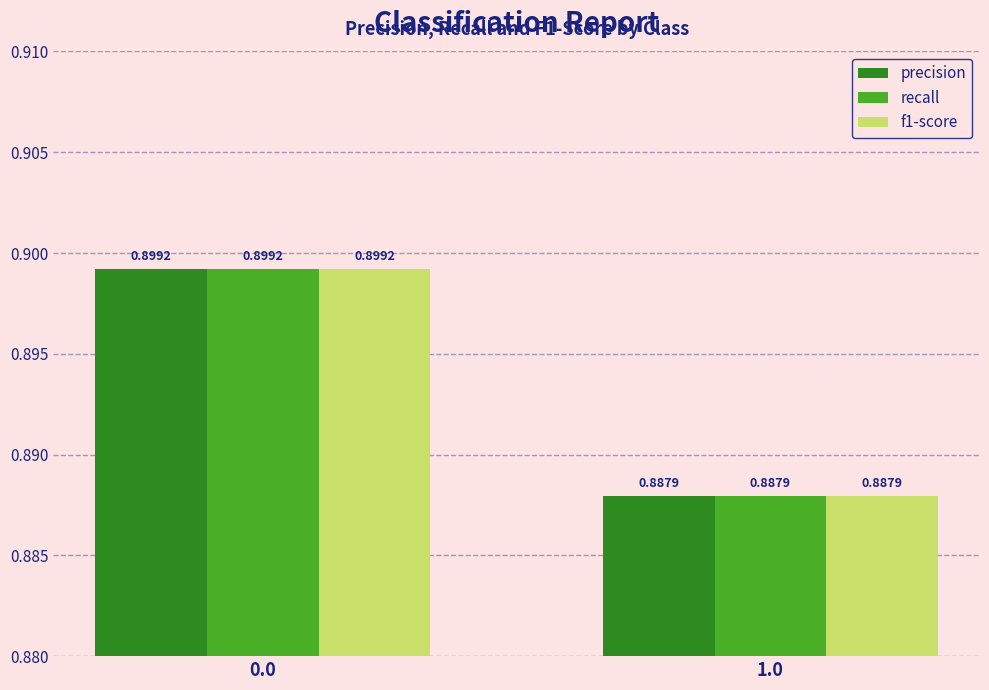

The recall series shows 0.9 at 0.0. True or false?

True